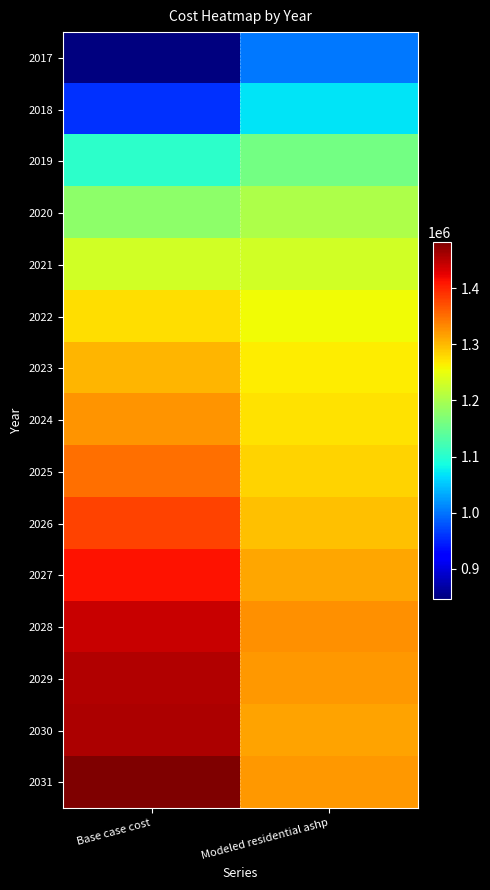

Which has a higher value, Base case cost or Modeled residential ashp?

Modeled residential ashp